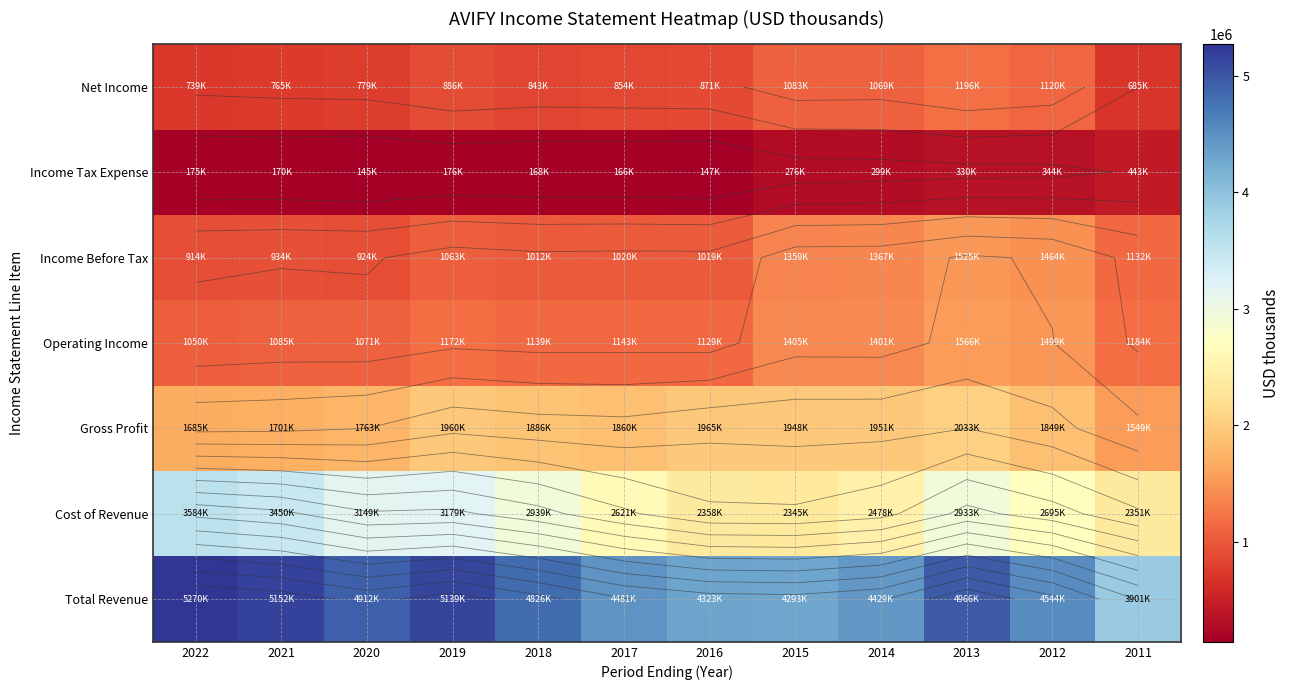

What is the sum of all Income Before Tax values?

13734800